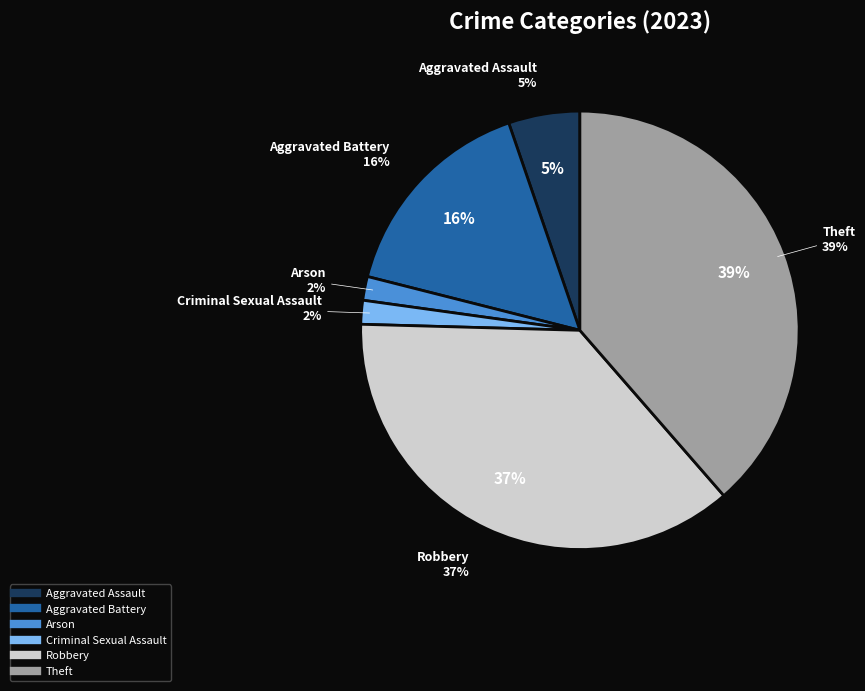

True or false: Aggravated Battery accounts for 1% of the total.

False